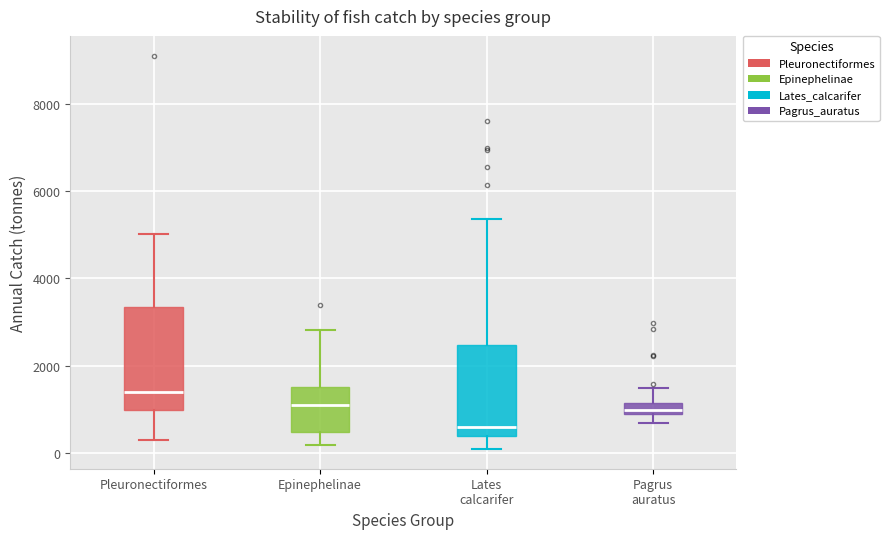

Which box has the lowest median line?

Lates calcarifer